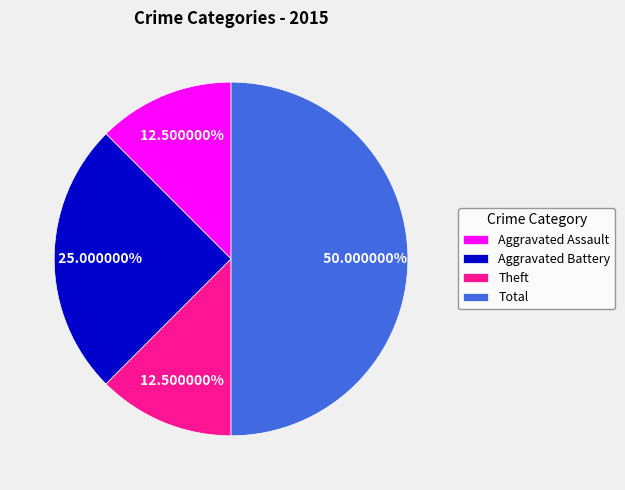

What is the largest slice in the pie chart?

Total